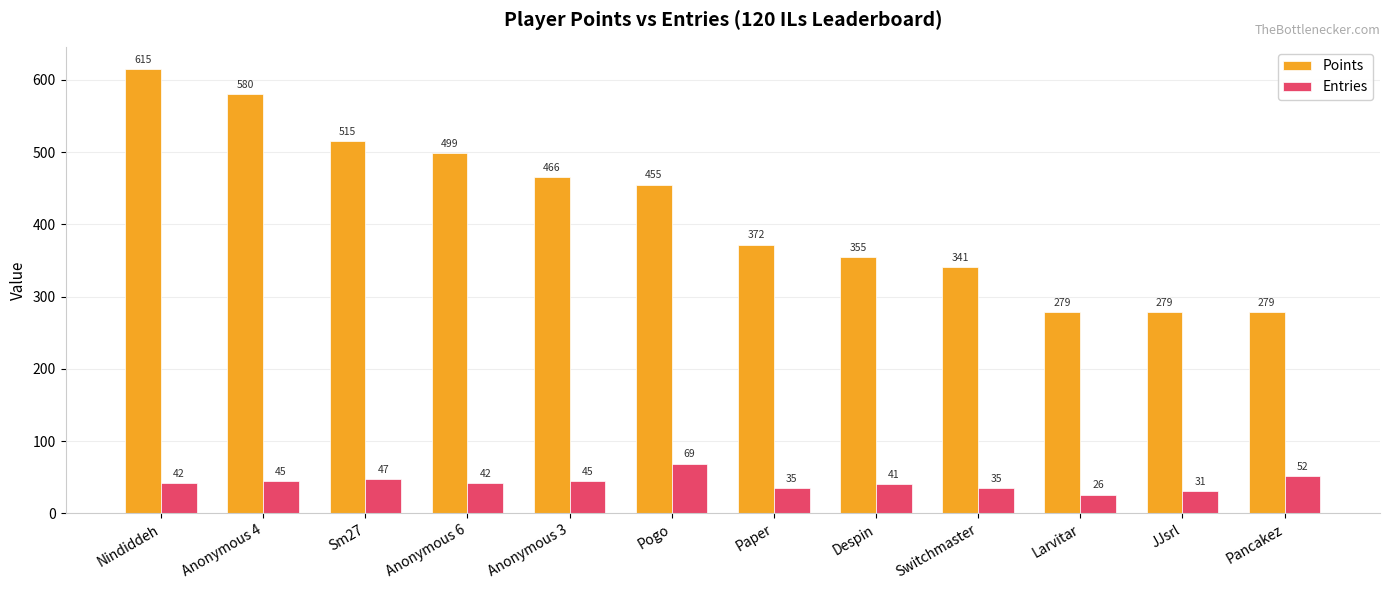

What is the spread (max minus min) of values at JJsrl?

248